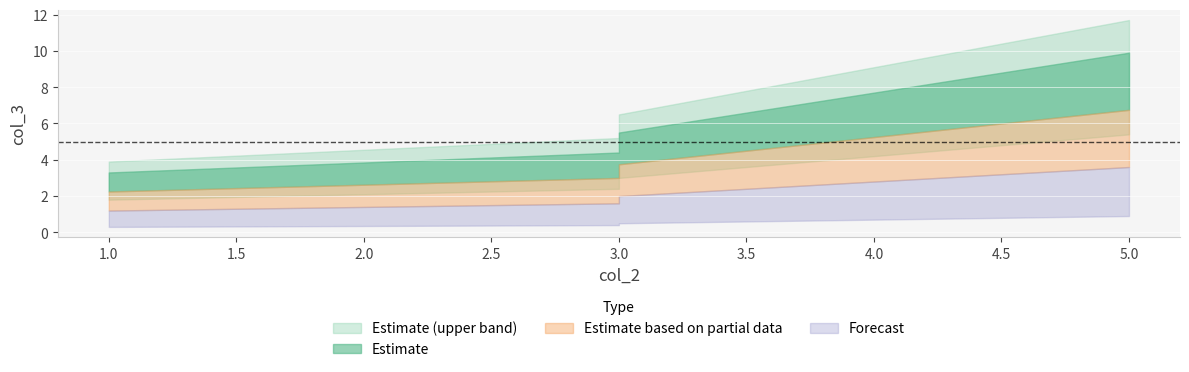

The value at 1 is 3. True or false?

True